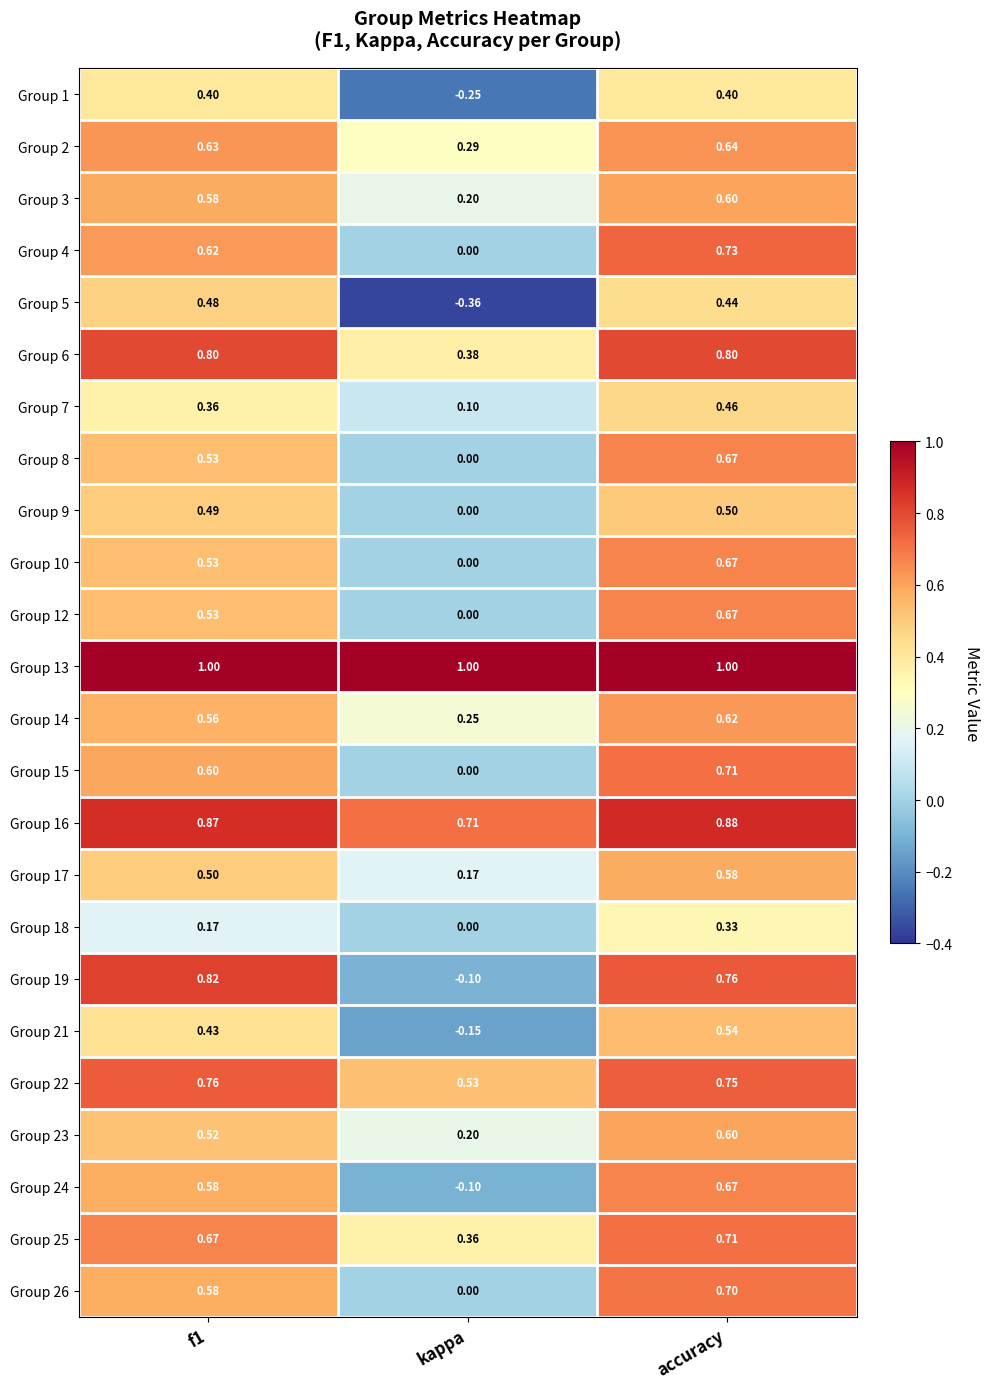

Which series has the largest range (max minus min)?

Group 19